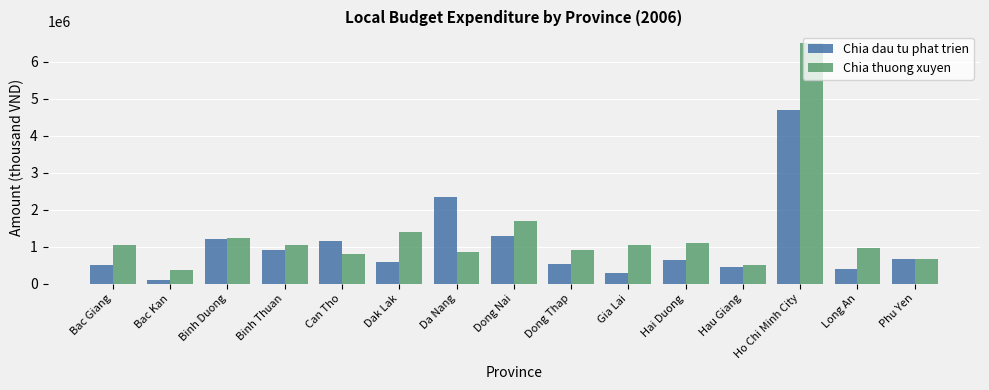

What is the difference between the second highest and minimum values in the Chia dau tu phat trien series?

2237070